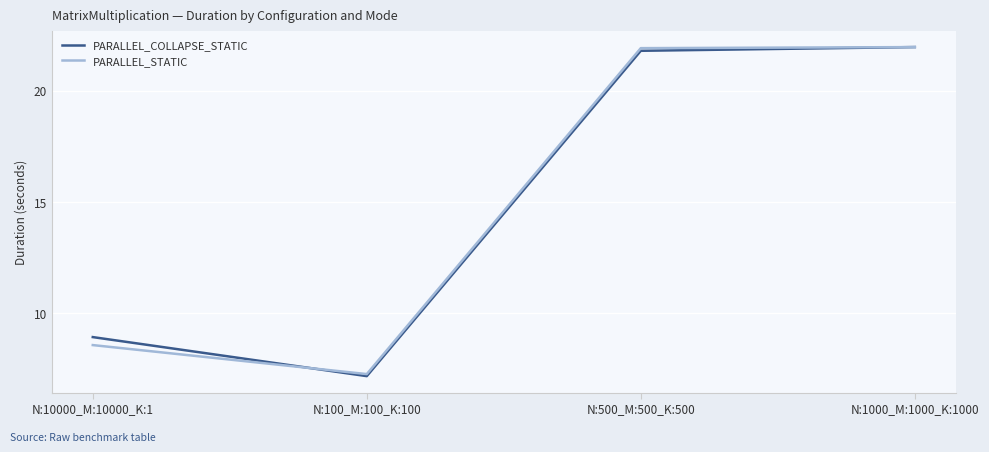

Between N:10000_M:10000_K:1 and N:1000_M:1000_K:1000, which series saw the biggest shift?

PARALLEL_STATIC